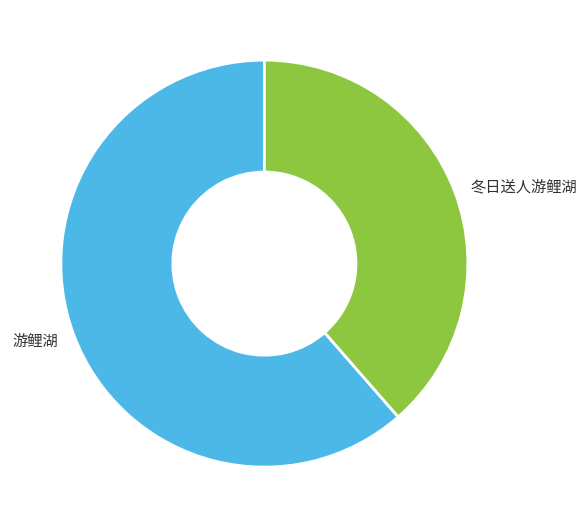

Between 冬日送人游鲤湖 and 游鲤湖, which is larger?

游鲤湖